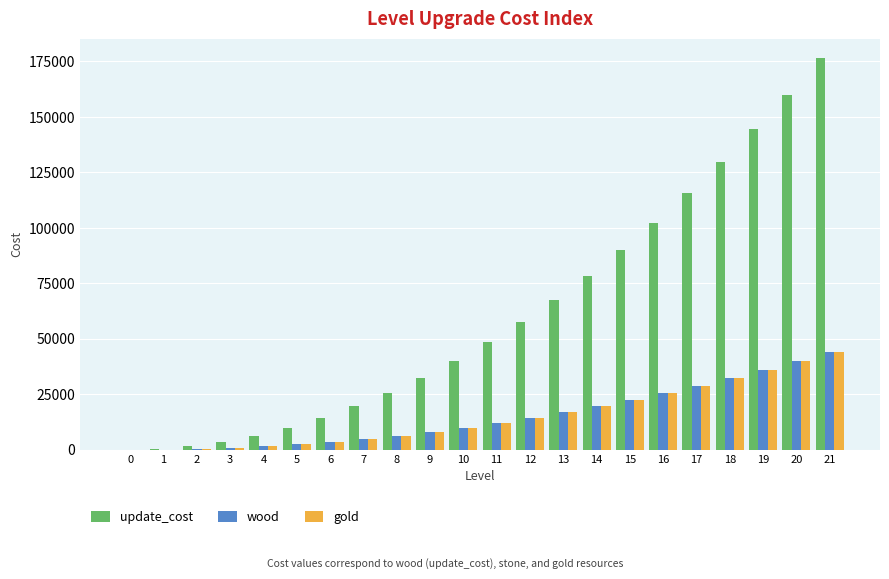

What is the sum of all wood values?

331100